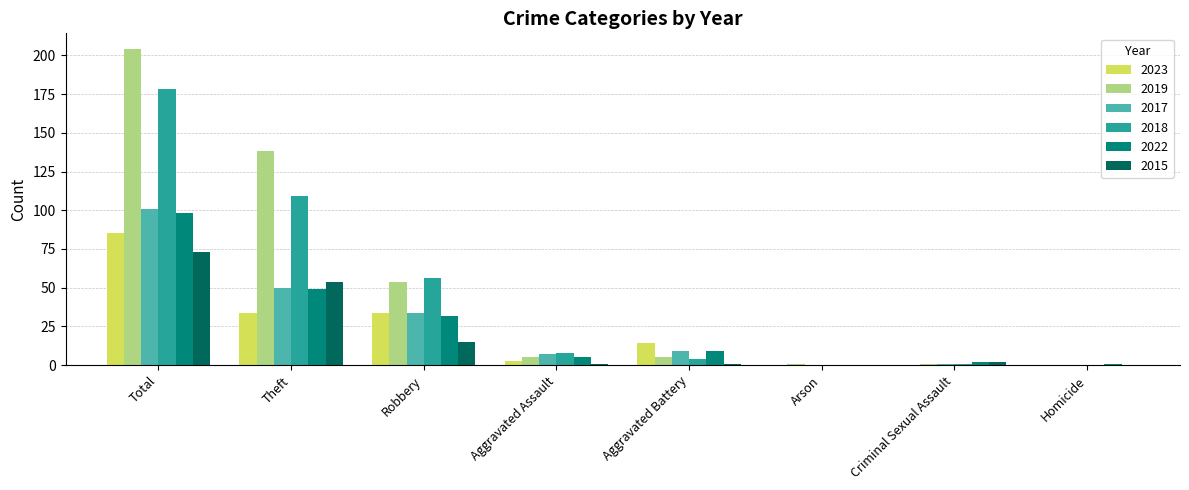

Which series has the largest total across all categories?

2019